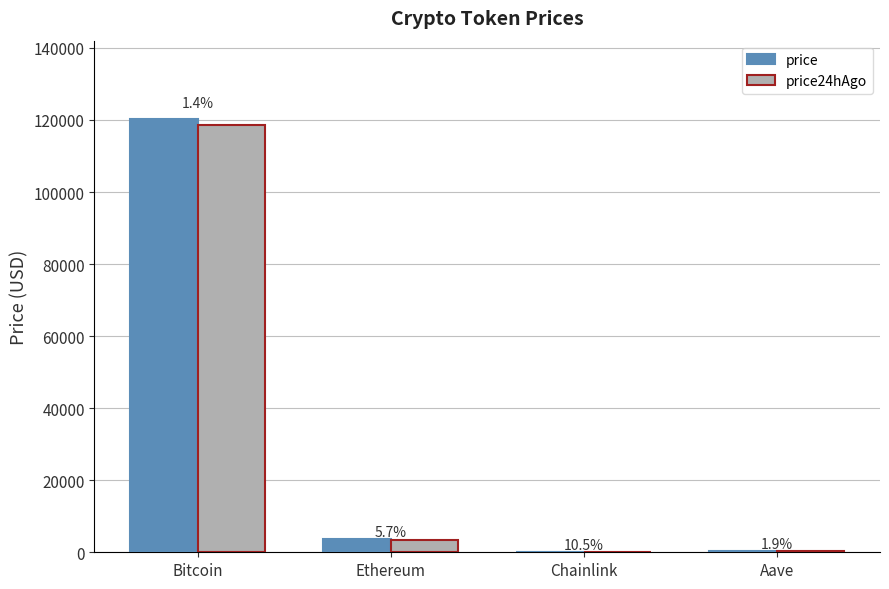

The value of price24hAgo at Bitcoin is 118721.0. True or false?

True